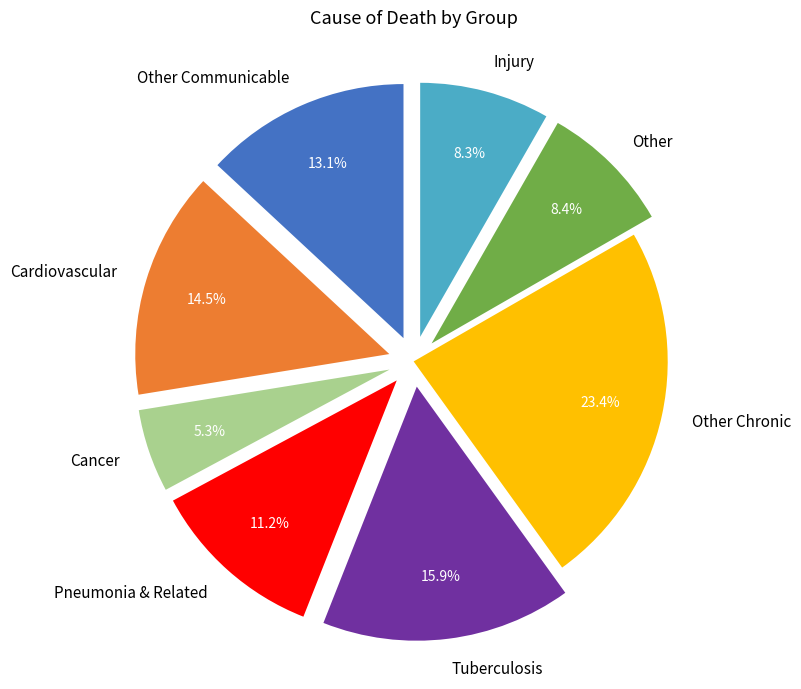

Does Pneumonia & Related account for over 50% of the chart?

No